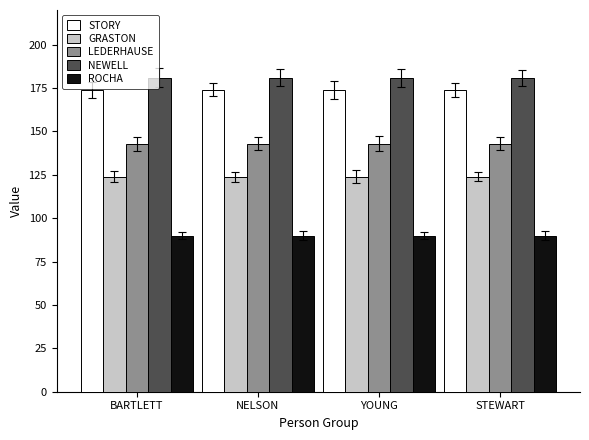

What is the spread (max minus min) of values at YOUNG?

91